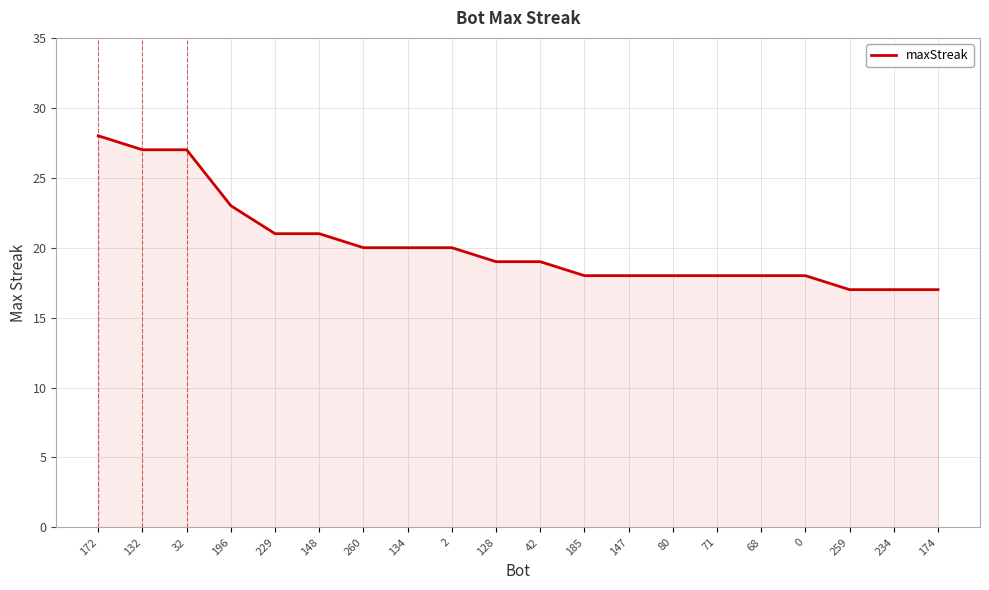

Which has a higher value, 0 or 196?

196